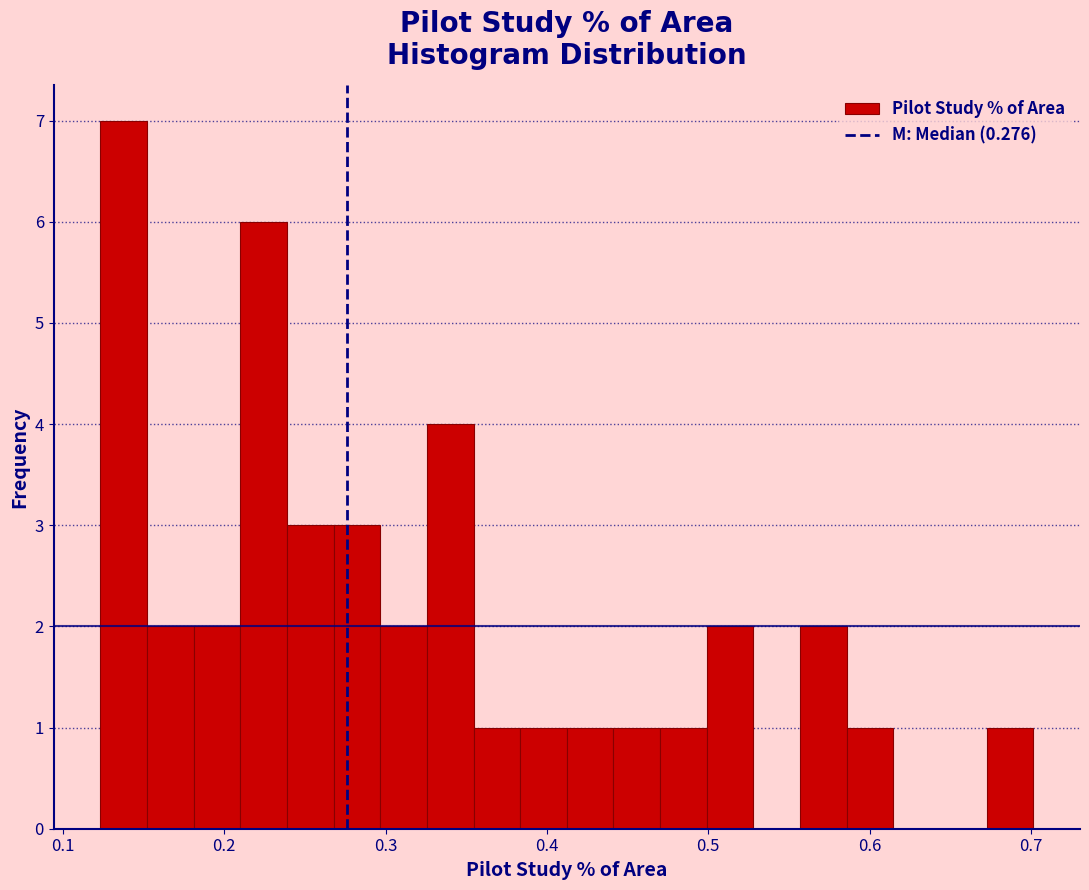

Around what value on the x-axis is the tallest bar? Give the approximate position of its centre, as read against the axis.

0.14